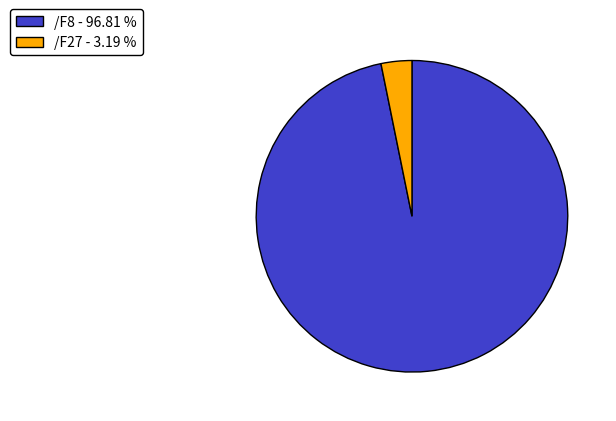

Count the number of slices in the pie.

2